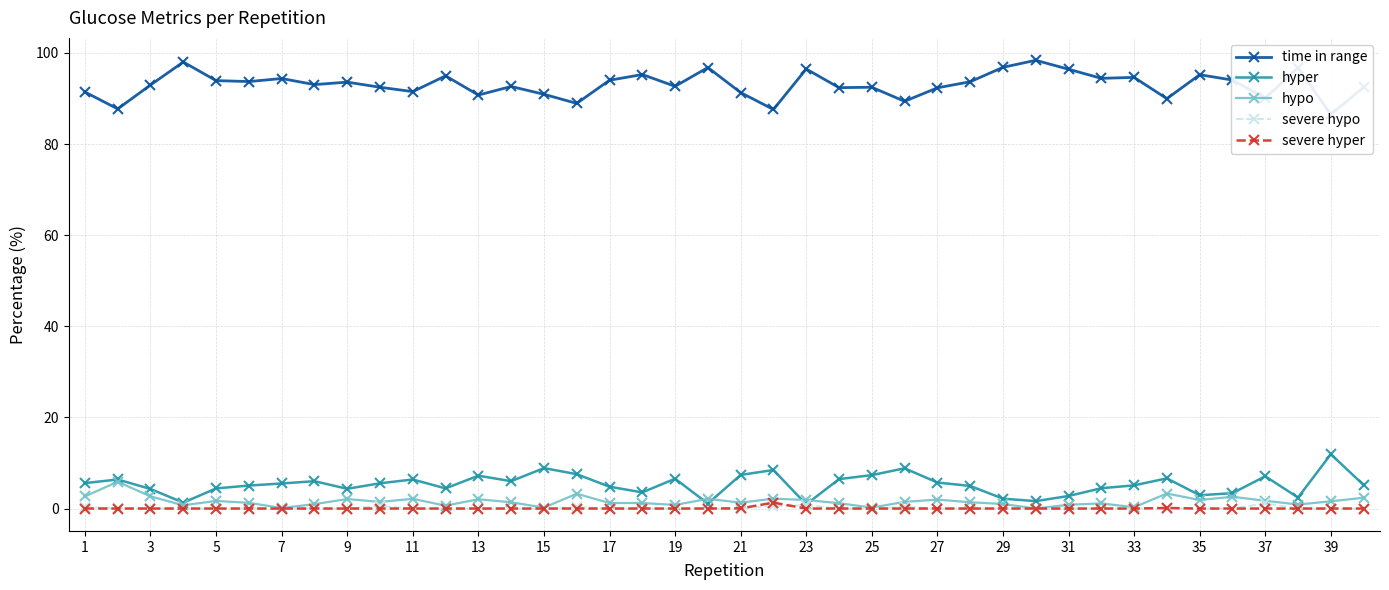

How many data points in hypo are less than 1?

11